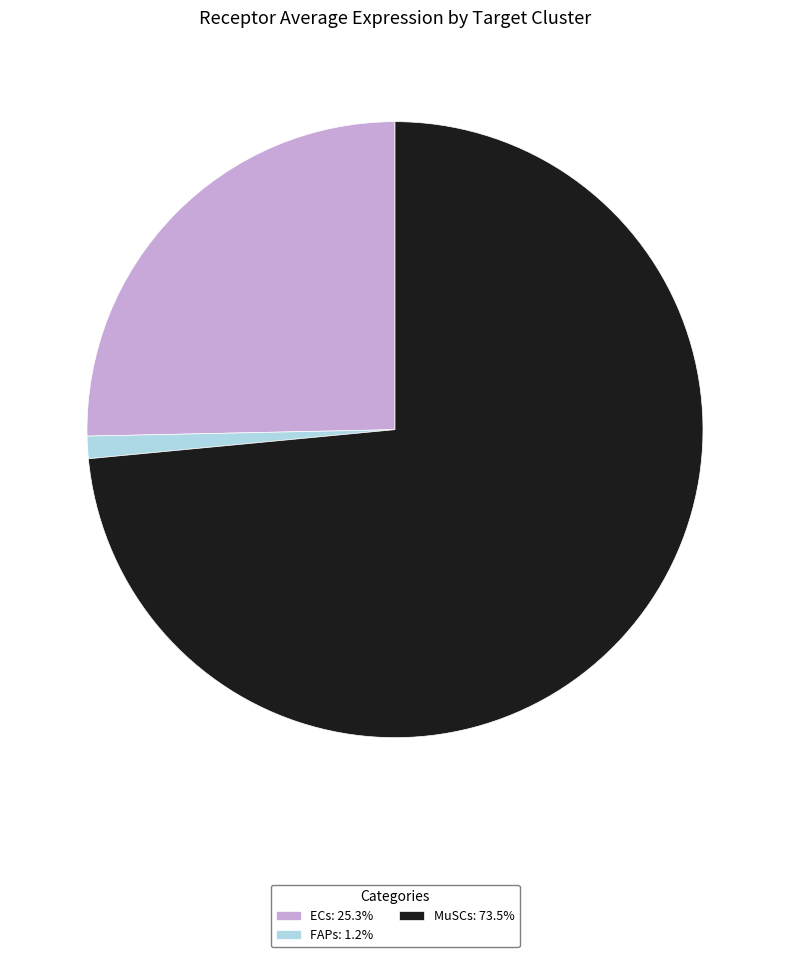

Does MuSCs: 73.5% represent more than half of the total?

Yes